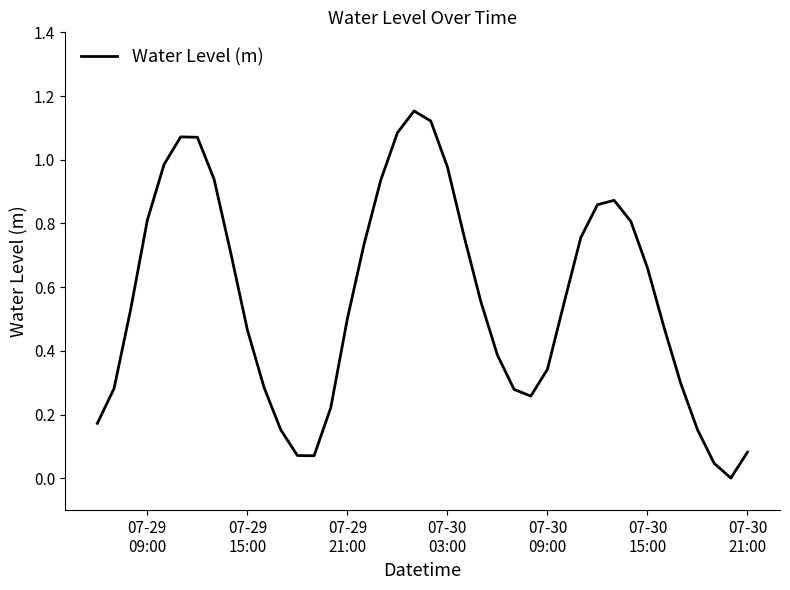

What is the value of the 5th point from the left?

1.0